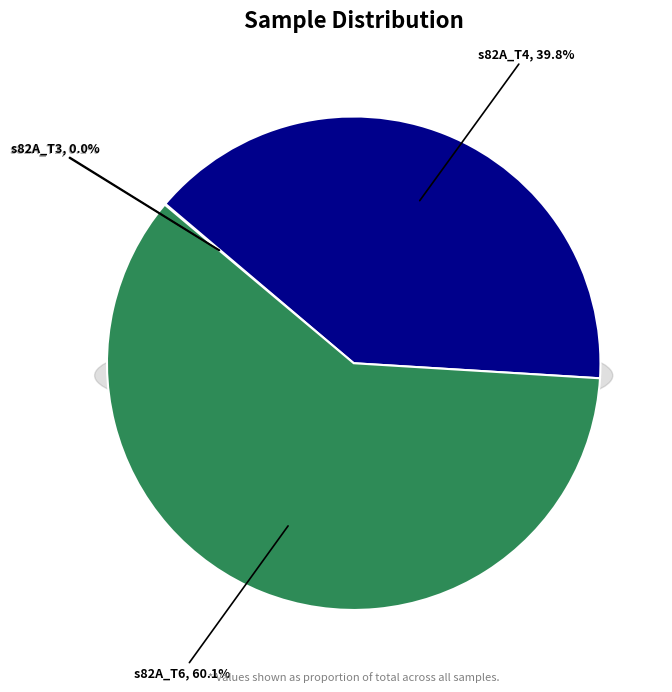

The s82A_T4_SORTED_FILTERED slice represents 40% of the pie. True or false?

True